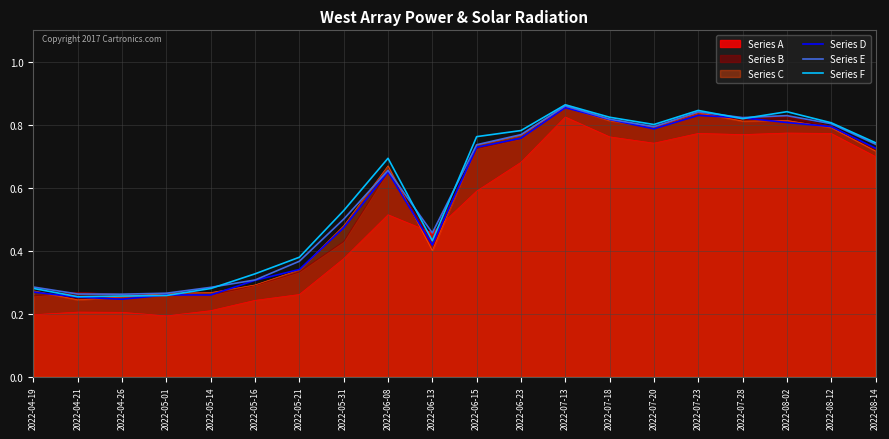

What is the greatest value displayed?

0.9